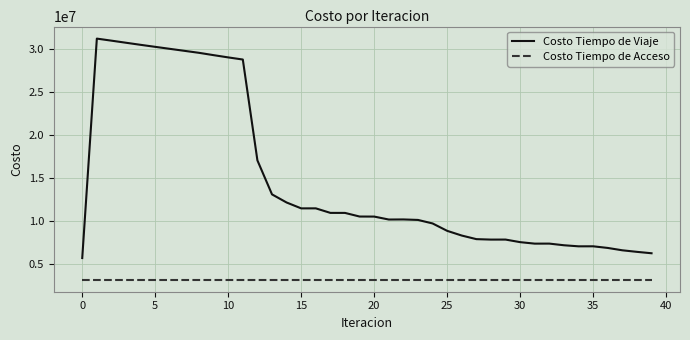

How many lines are shown in the chart?

2